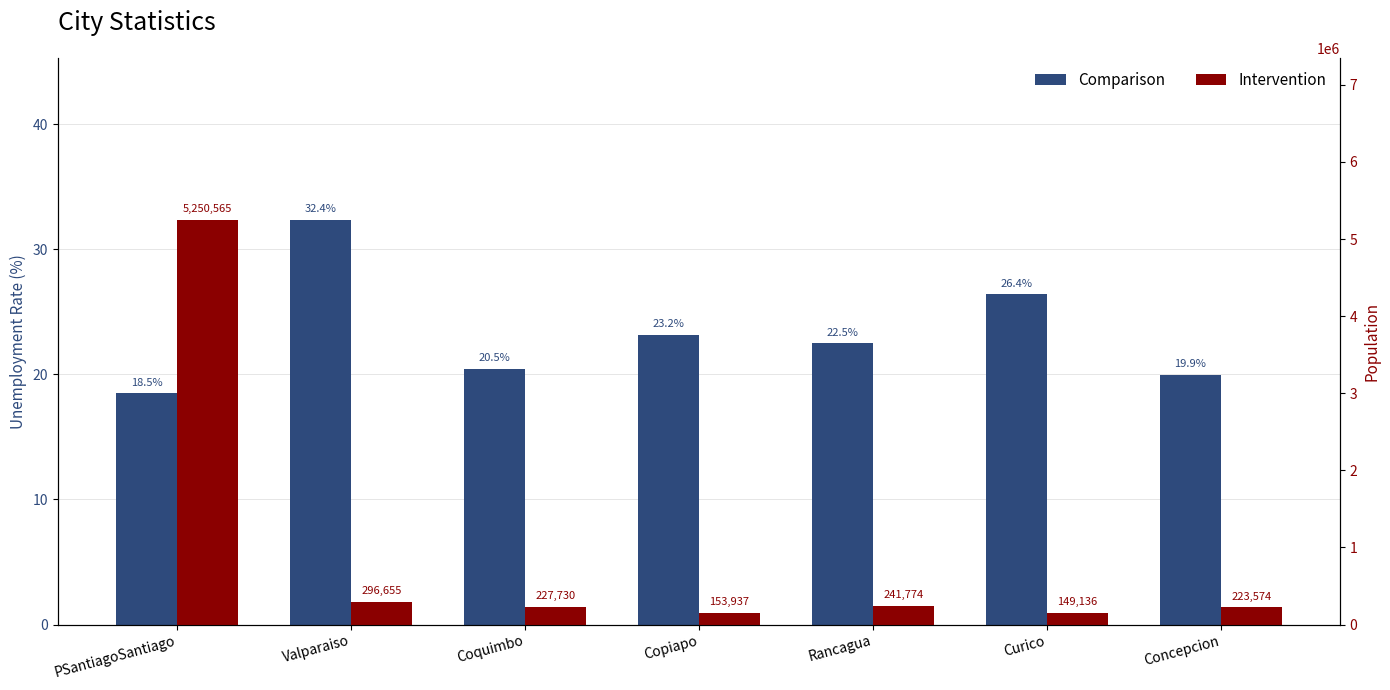

Rank the series at Copiapo from lowest to highest value.

Comparison, Intervention